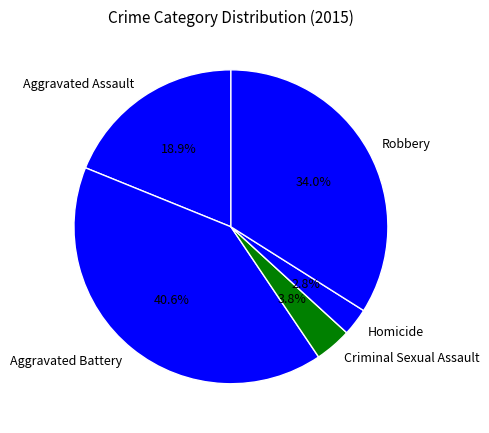

To the nearest percent, what is the combined percentage of Criminal Sexual Assault and Aggravated Assault?

23%